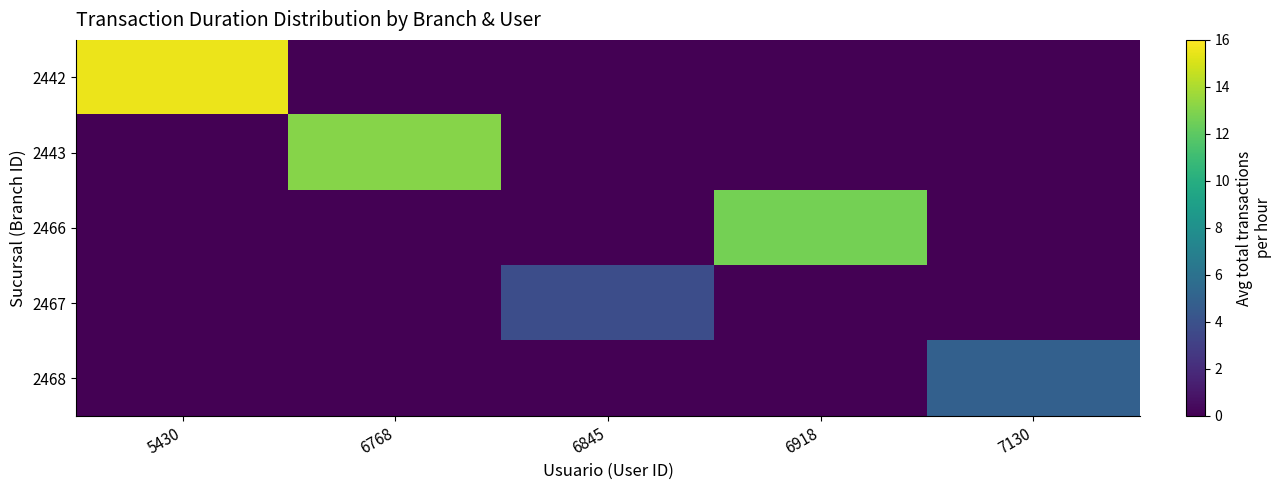

Reading right to left, what are all the values shown in this chart?

2442: 7130=0.0	6918=0.0	6845=0.0	6768=0.0	5430=15.5
2443: 7130=0.0	6918=0.0	6845=0.0	6768=13.1	5430=0.0
2466: 7130=0.0	6918=12.7	6845=0.0	6768=0.0	5430=0.0
2467: 7130=0.0	6918=0.0	6845=3.8	6768=0.0	5430=0.0
2468: 7130=4.9	6918=0.0	6845=0.0	6768=0.0	5430=0.0